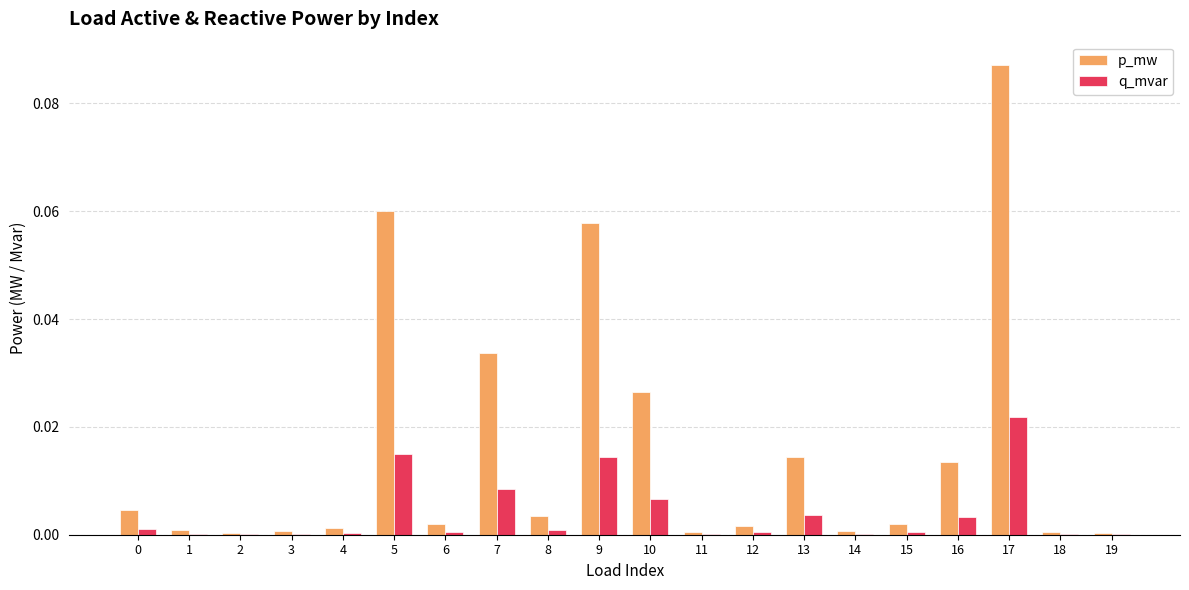

Between 4 and 16, which series saw the biggest shift?

p_mw